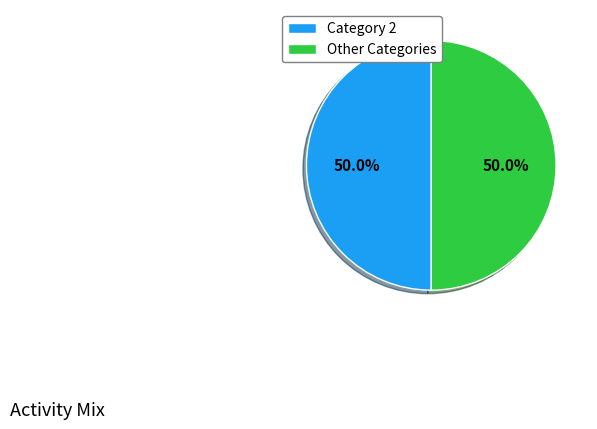

To the nearest percent, what is the difference between the largest and smallest slice percentages?

0%